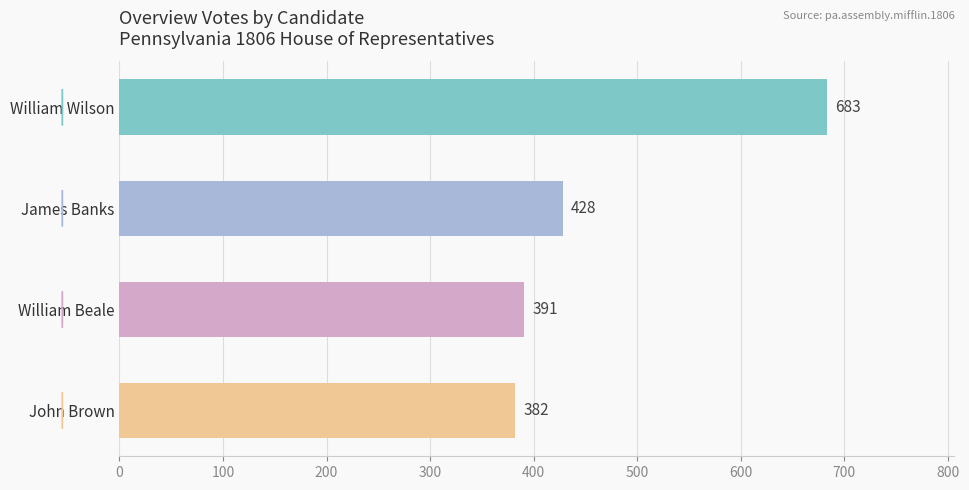

How many distinct data groups are displayed?

1